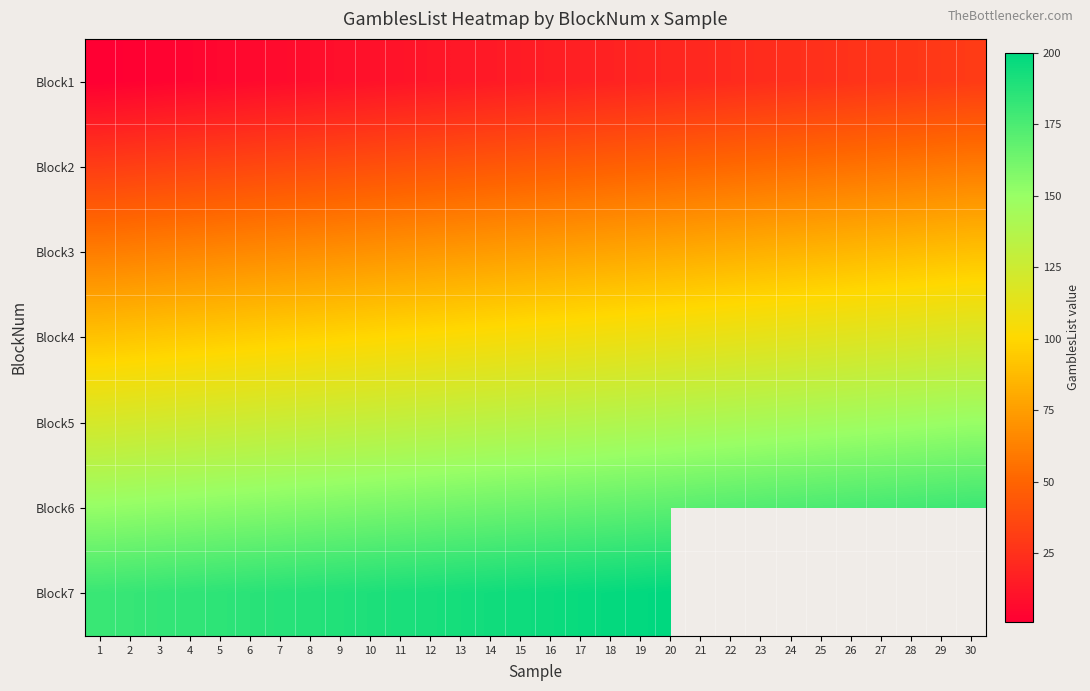

Which series has the largest total across all categories?

Block6